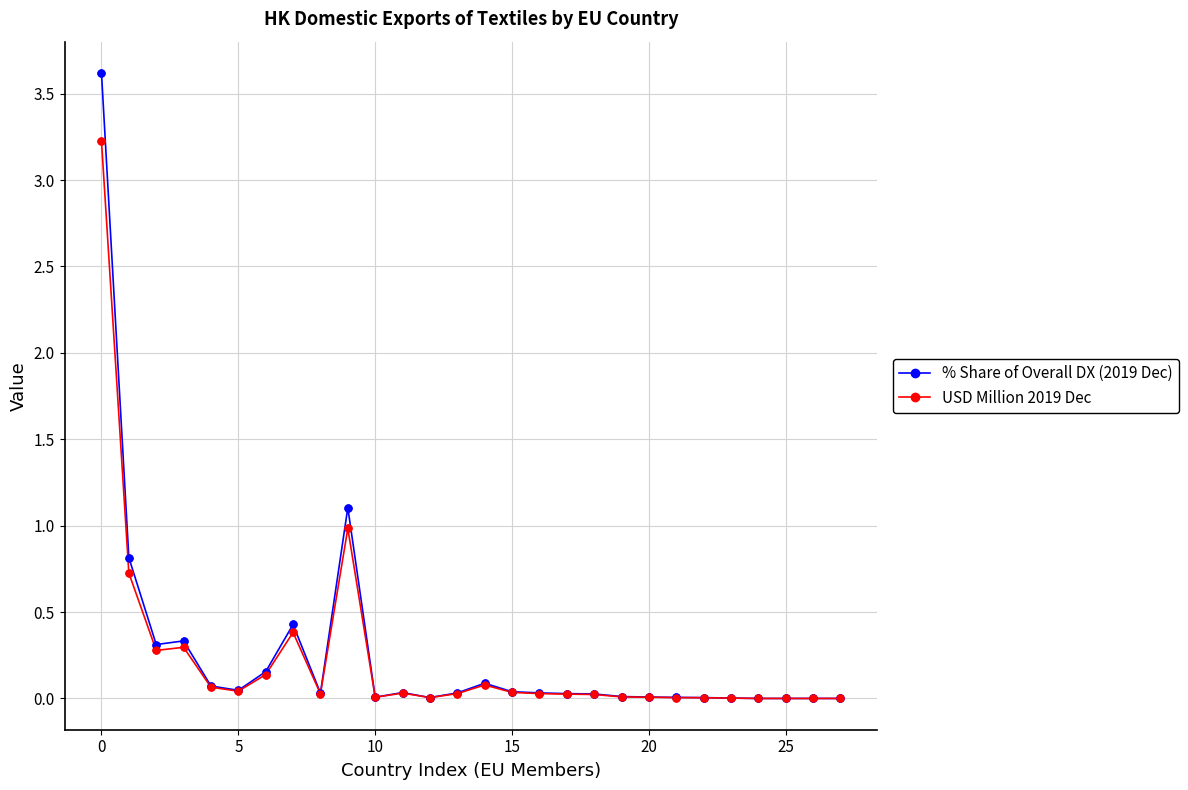

What is the value of the % Share of Overall DX (2019 Dec) point at the 8th from the left?

0.4